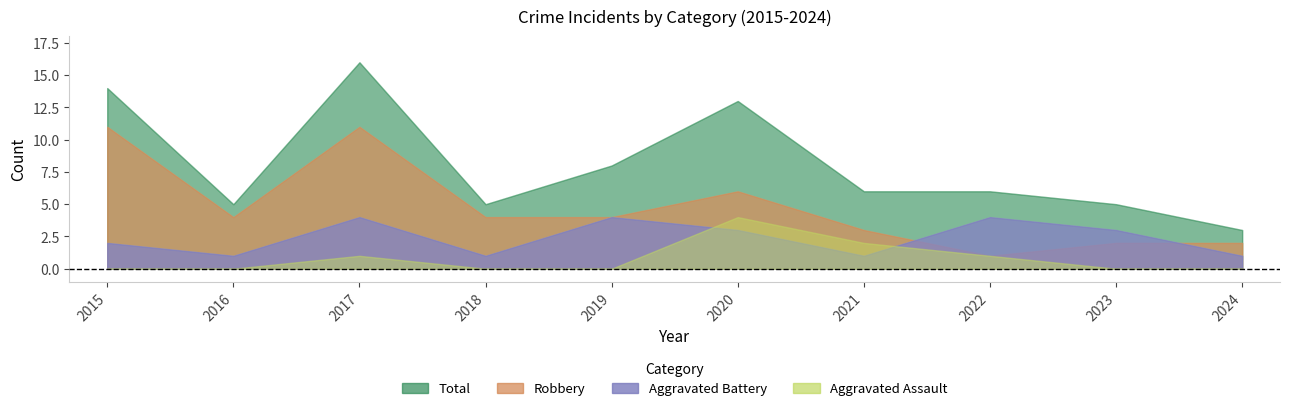

The Aggravated Battery series shows 4 at 2019. True or false?

True